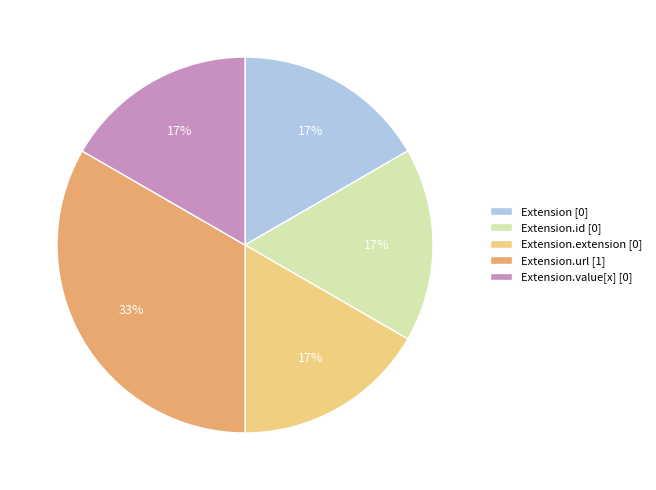

True or false: Extension.id [0] accounts for 17% of the total.

True